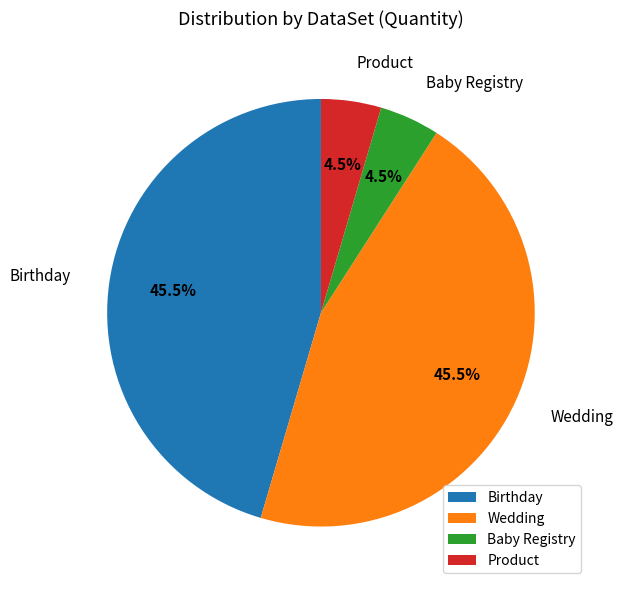

Is Baby Registry the majority of the pie?

No